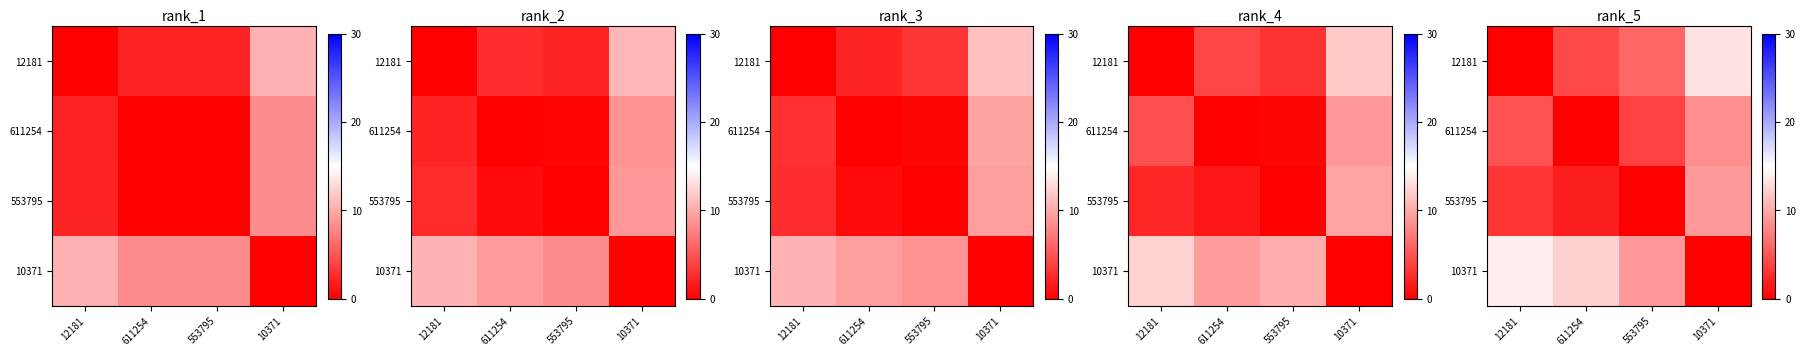

What is the difference between the highest and lowest values at 12181?

13.8